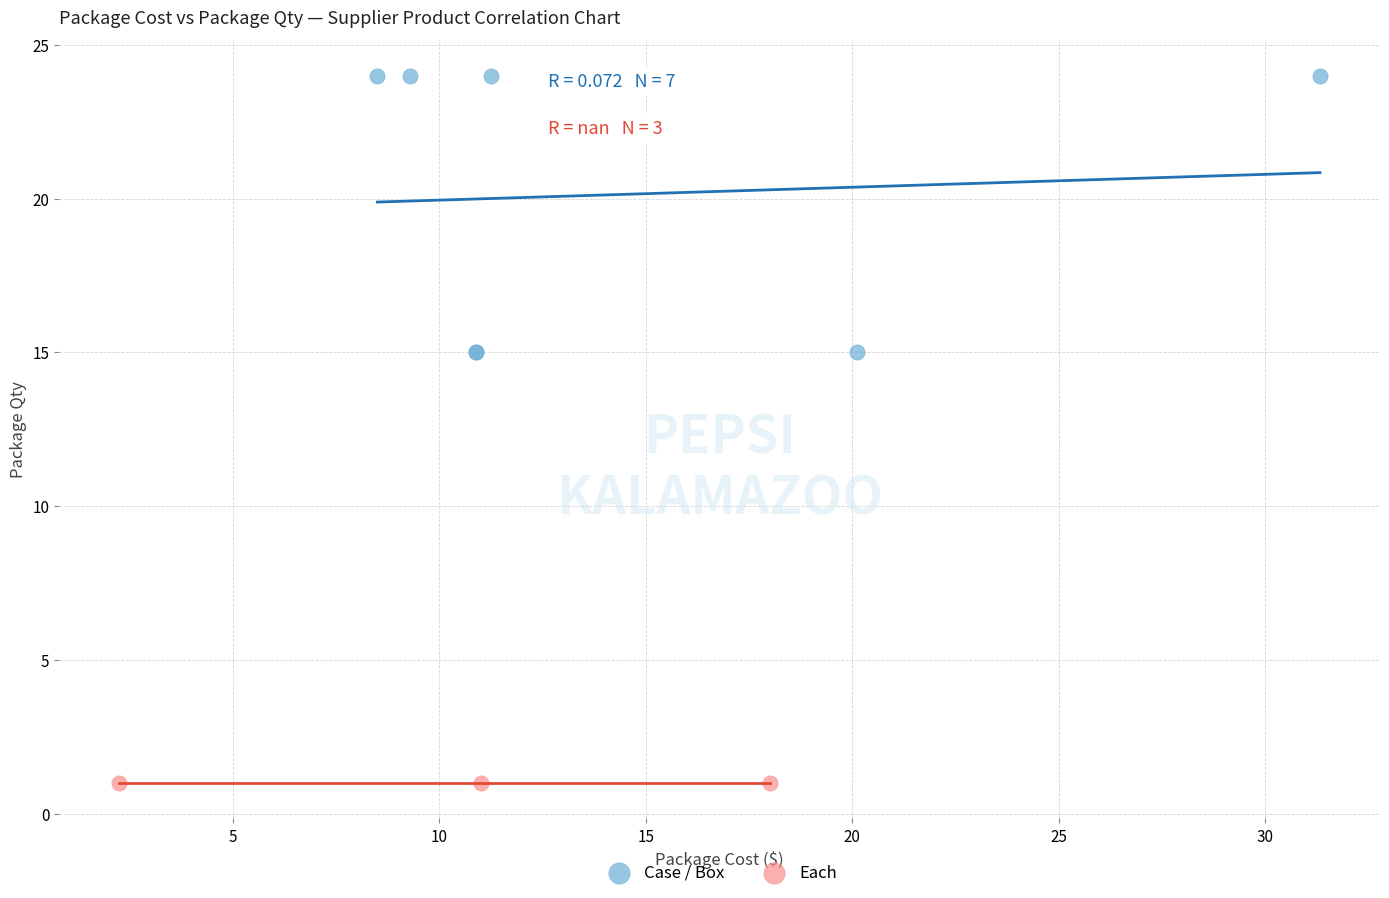

Which series contains the highest Y value?

Case / Box